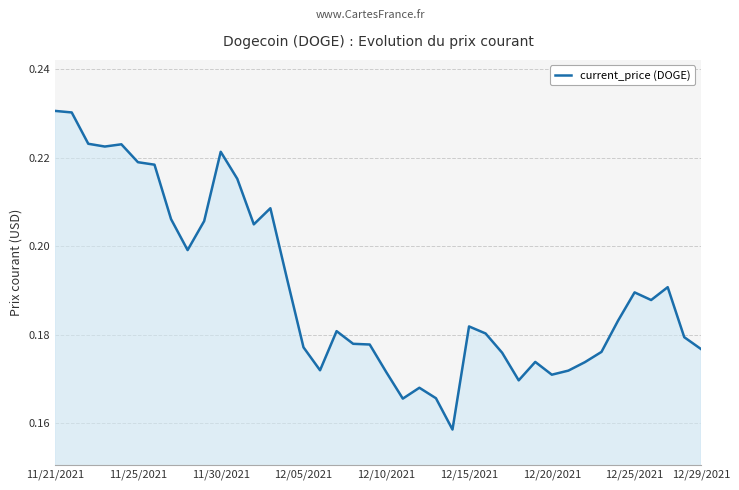

Is this an area chart (filled region under the line)?

Yes